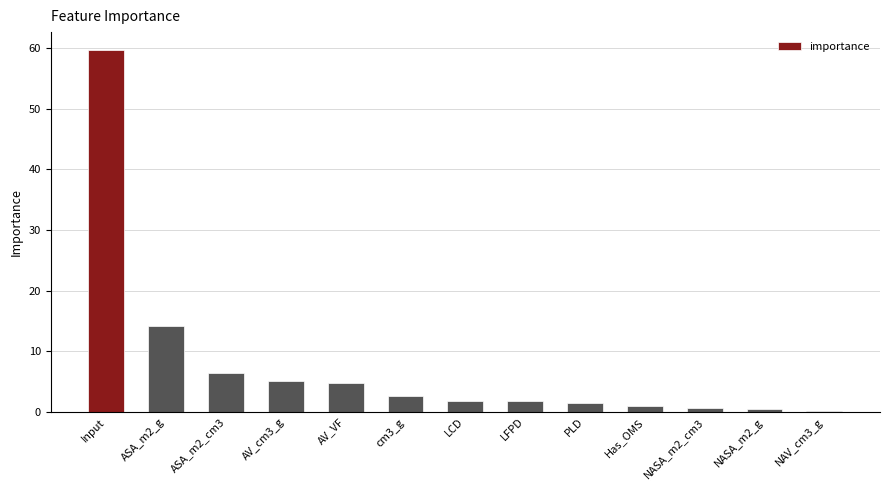

Which has a higher value, AV_cm3_g or NASA_m2_cm3?

AV_cm3_g